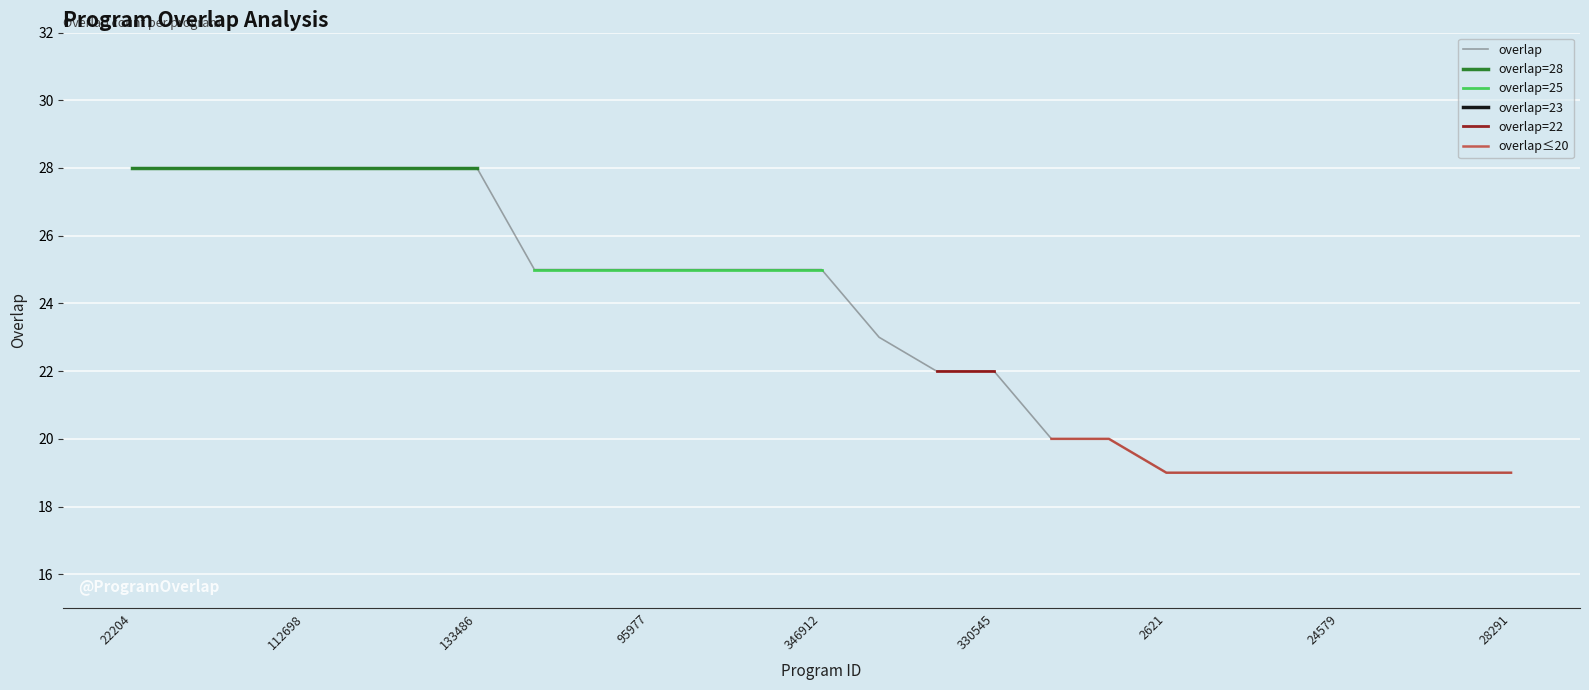

What is the label of the 20th point from the left?

8674